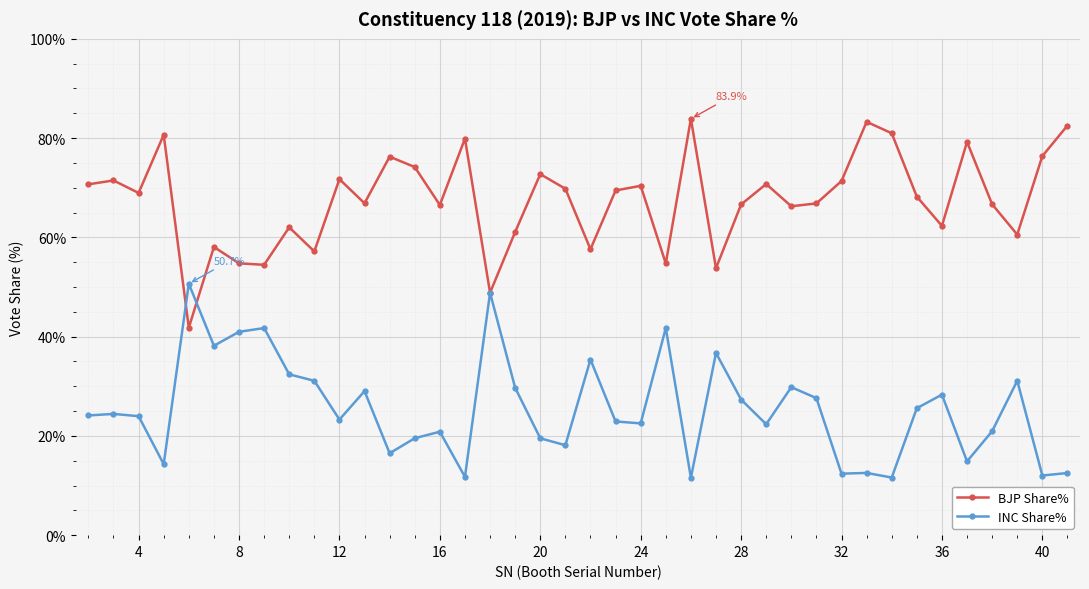

Which series has the largest total across all categories?

BJP Share%